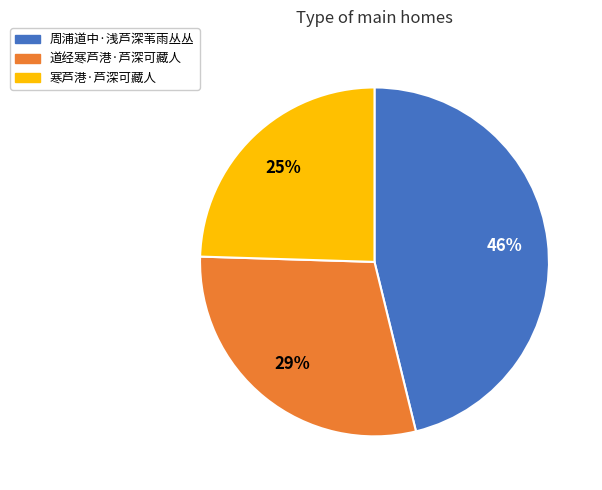

To the nearest percent, what is the average slice percentage?

33%